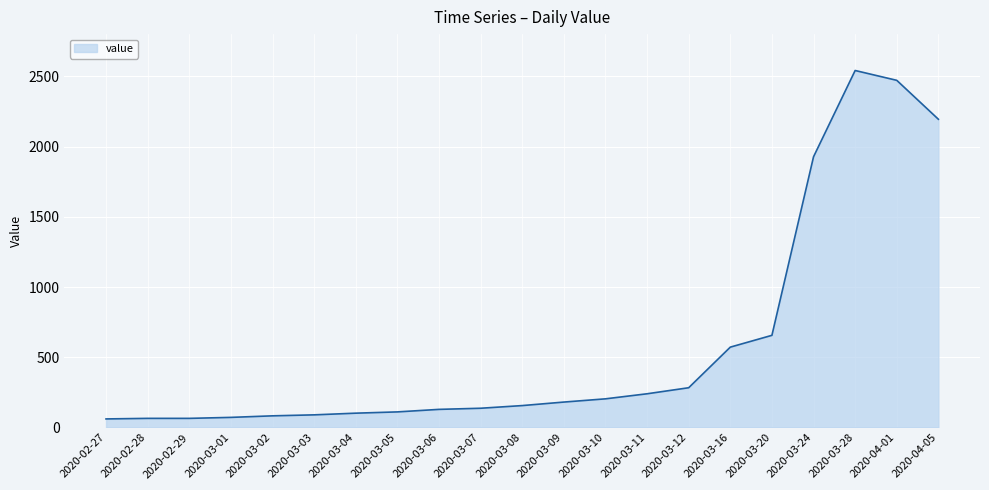

What is the change in value from 2020-03-05 to 2020-03-12?

+172